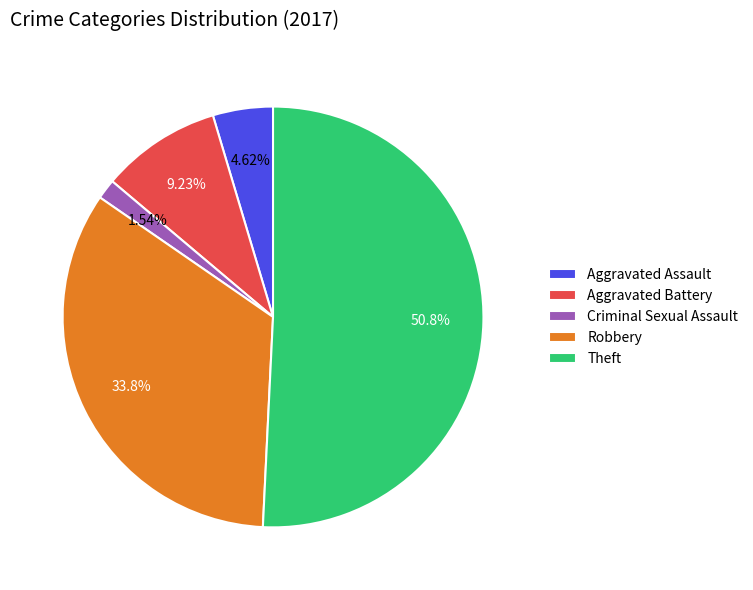

How many slices are in this pie chart?

5